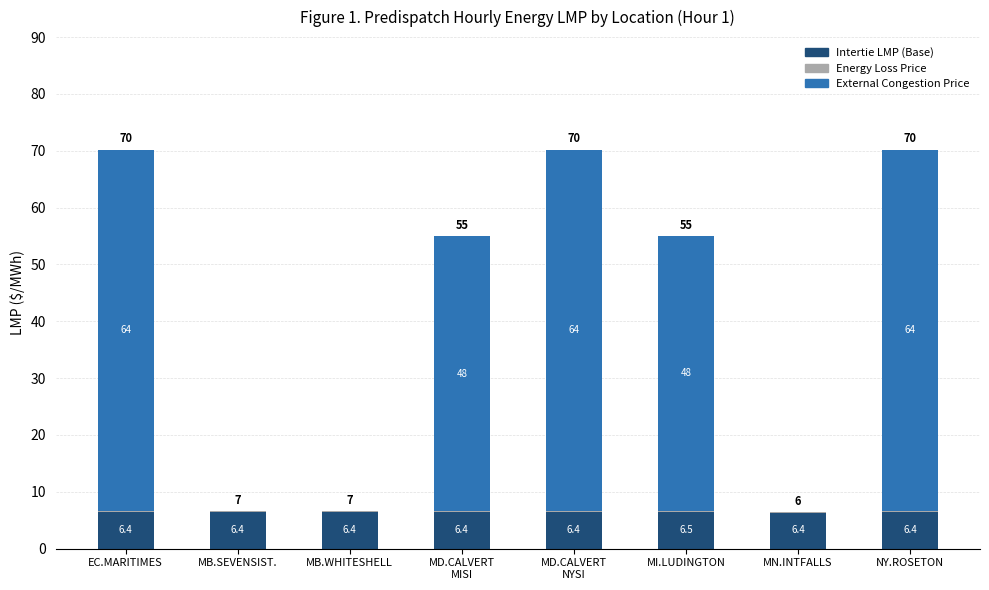

Rank the series at MI.LUDINGTON from lowest to highest value.

Energy Loss Price, Intertie LMP (Base), External Congestion Price